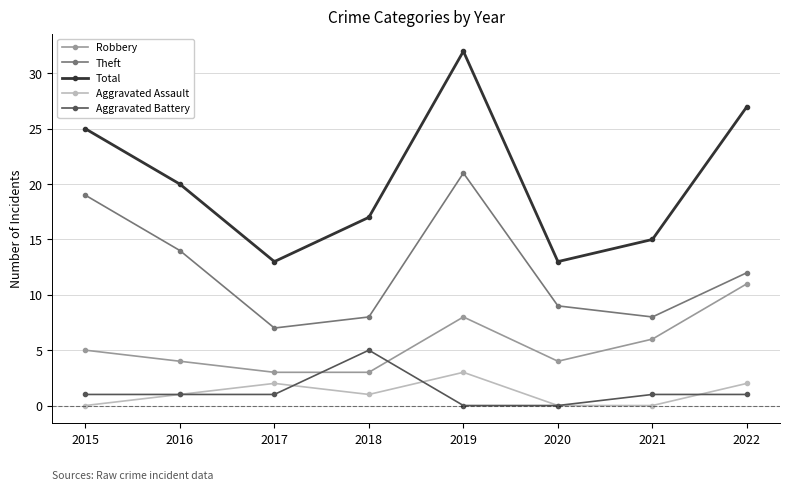

Where is the first local maximum for Theft?

2019